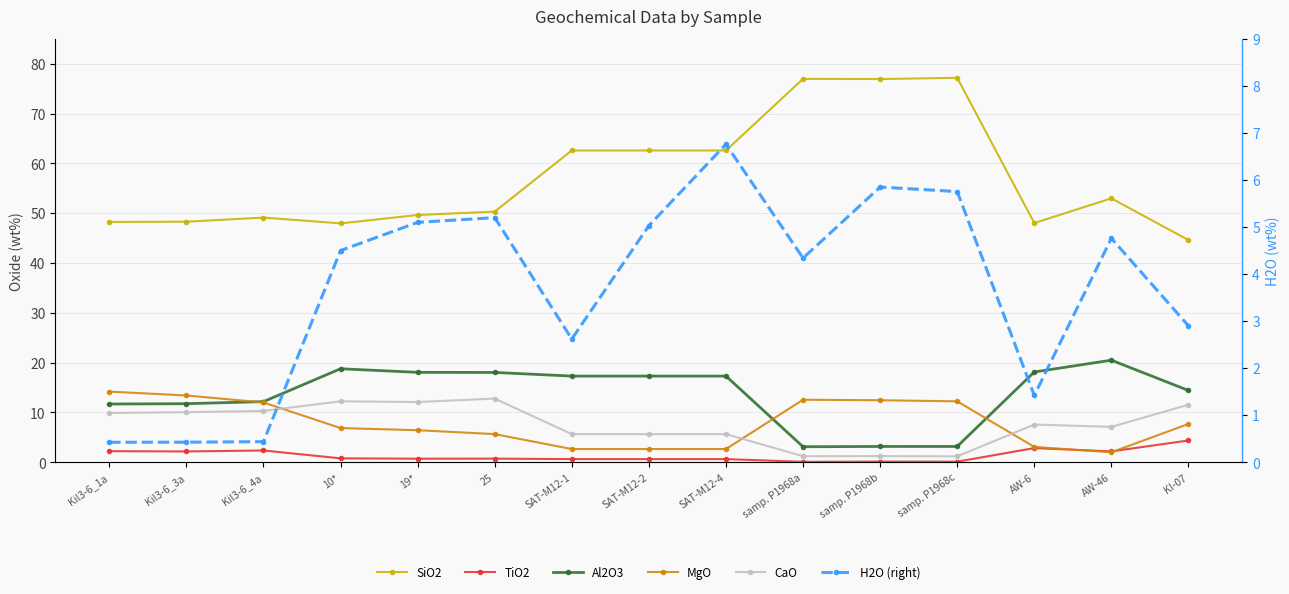

Does the chart display data point markers on the line(s)?

Yes